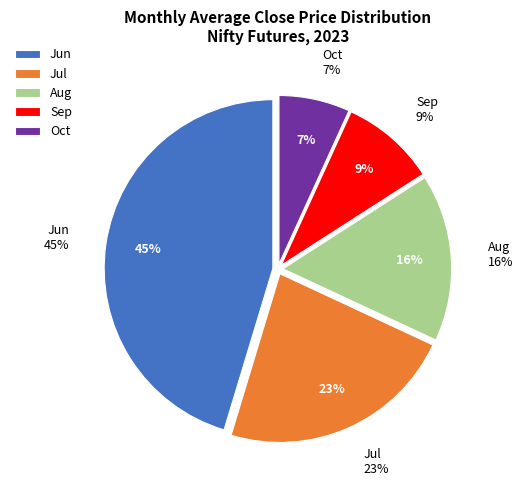

True or false: 28 accounts for 1% of the total.

False